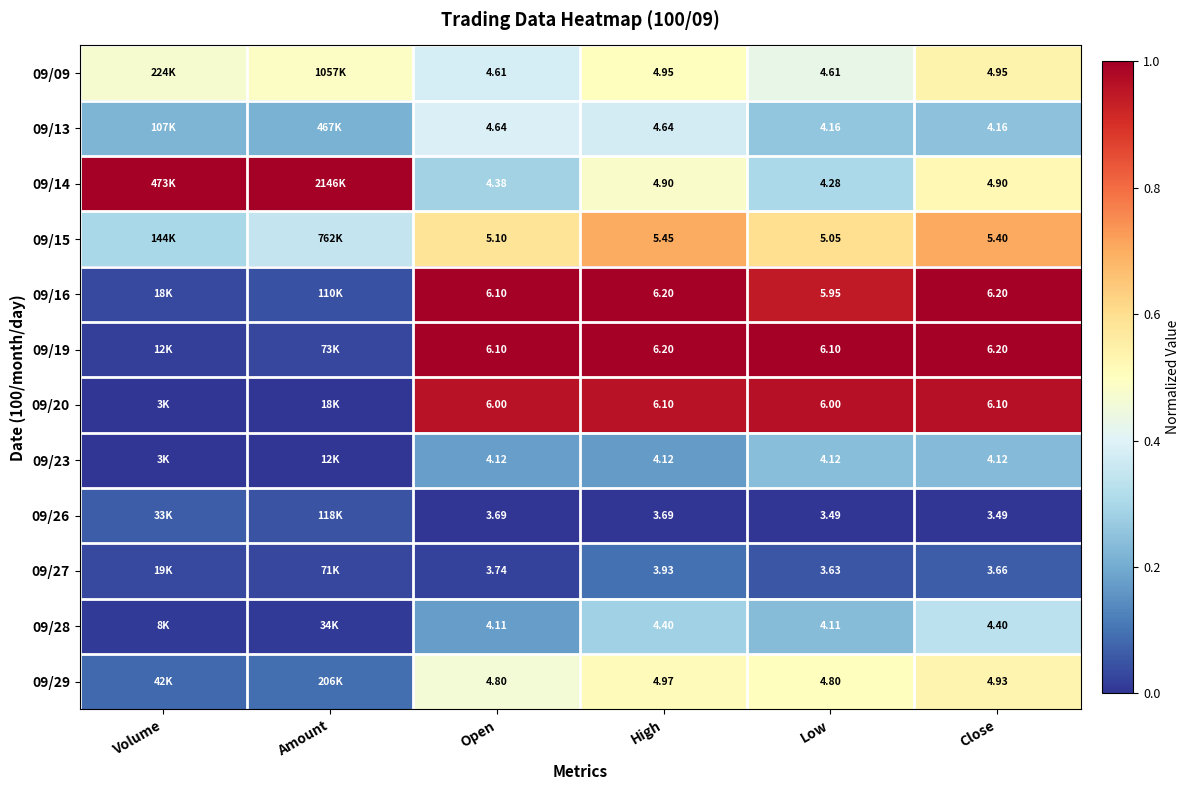

Is the value of 09/16 at Low greater than the value of 09/09 at High?

Yes